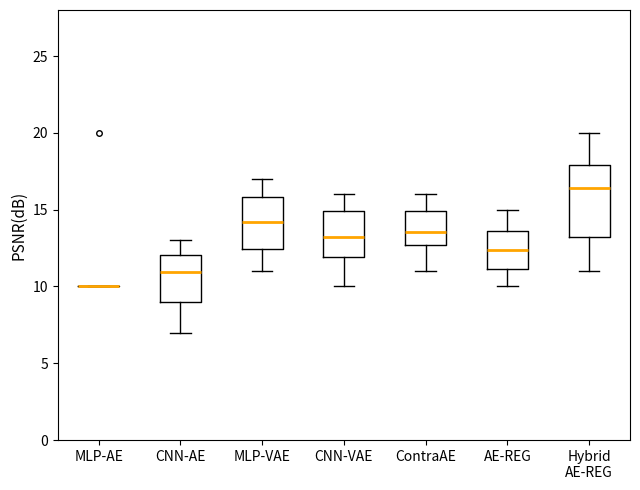

Reading left to right, read every box against the y-axis: the position of its median line, the range the box covers, and the ends of its whiskers. The values are not printed on the chart, so give them approximately, as read against the axis.

MLP-AE: box collapsed to a line at 10.0, whiskers 10.0 to 10.0
CNN-AE: median 11.0, box 9.0 to 12.0, whiskers 7.0 to 13.0
MLP-VAE: median 14.0, box 12.5 to 16.0, whiskers 11.0 to 17.0
CNN-VAE: median 13.0, box 12.0 to 15.0, whiskers 10.0 to 16.0
ContraAE: median 13.5, box 12.5 to 15.0, whiskers 11.0 to 16.0
AE-REG: median 12.5, box 11.0 to 13.5, whiskers 10.0 to 15.0
Hybrid AE-REG: median 16.5, box 13.5 to 18.0, whiskers 11.0 to 20.0